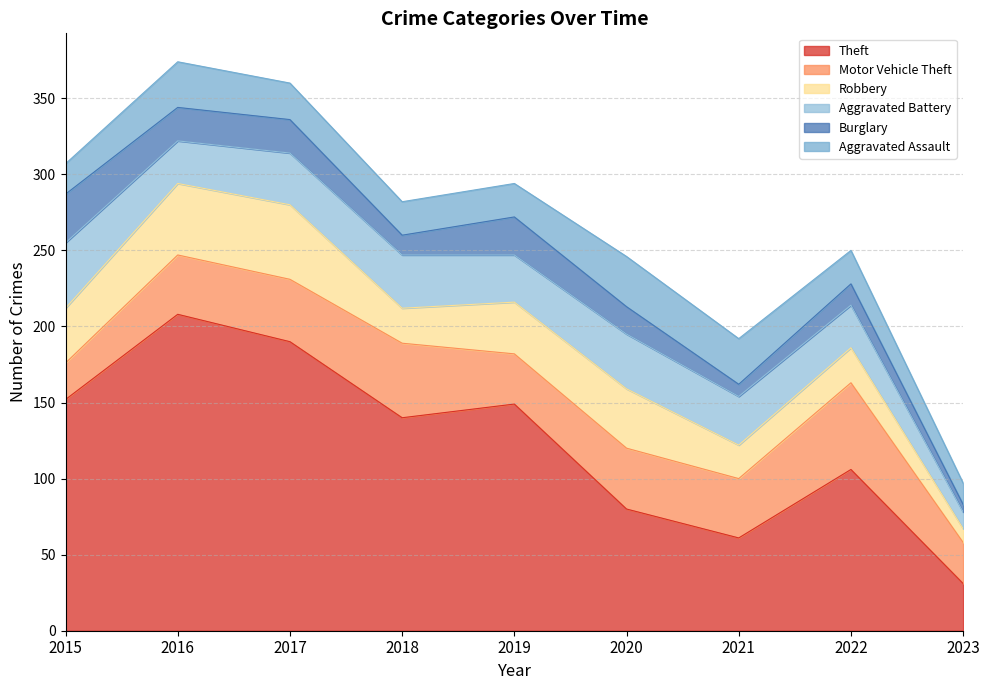

The value of Aggravated Battery at 2021 is 32. True or false?

True